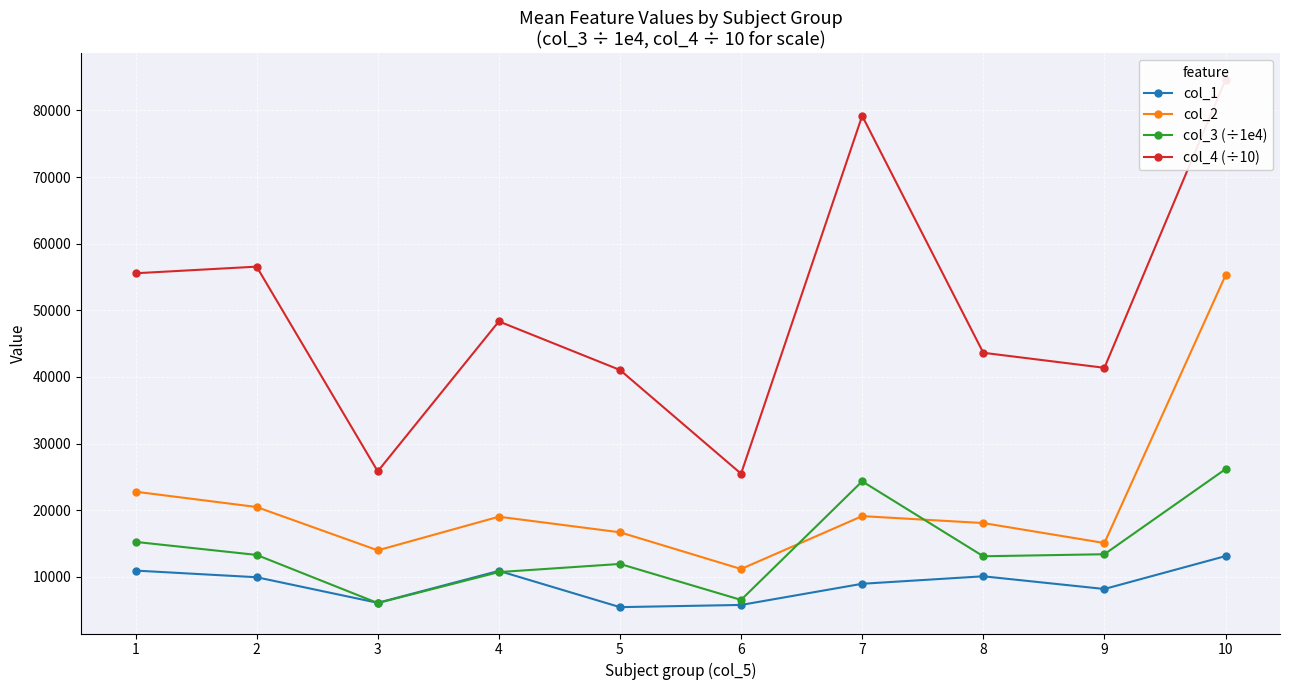

Reading right to left, extract all data points from this chart.

col_1: 13110.5	8173.7	10081.2	8957.9	5782.1	5452.4	10894.0	6097.8	9938.8	10937.9
col_2: 55230.8	15074.3	18068.3	19109.9	11173.5	16681.4	19022.1	13976.1	20477.2	22775.0
col_3 (÷1e4): 26162.2	13390.8	13085.5	24332.0	6536.7	11933.2	10712.1	6064.8	13287.8	15241.8
col_4 (÷10): 84595.1	41368.1	43622.4	79178.8	25476.0	41043.8	48330.0	25828.9	56548.8	55554.3